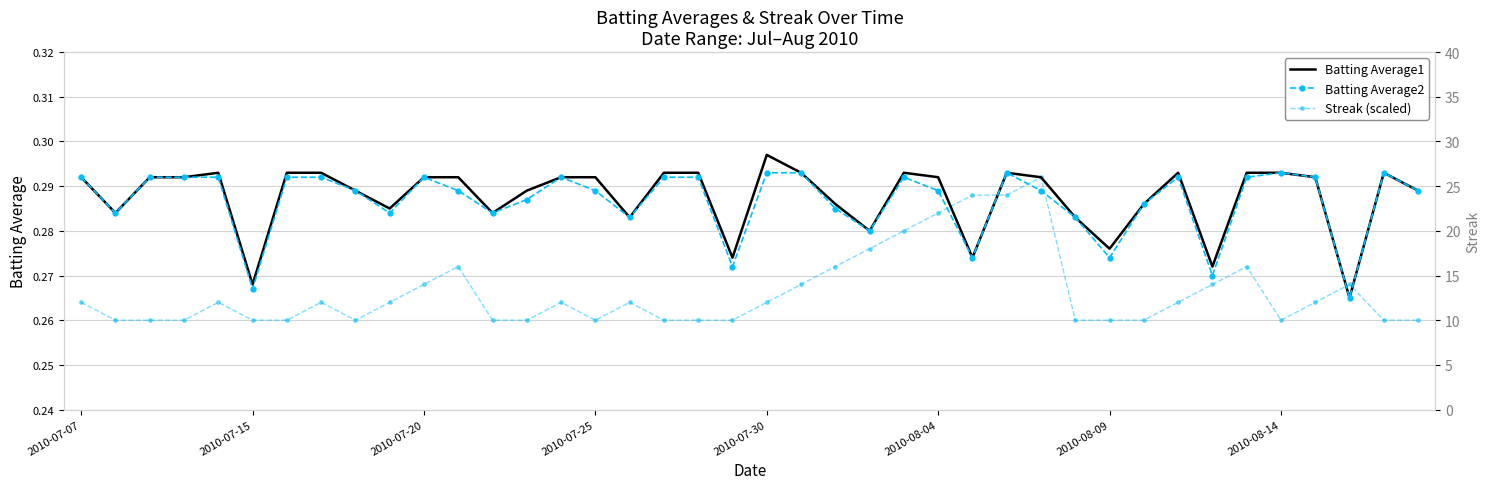

Rank the series at 22 from highest to lowest value.

Batting Average1, Batting Average2, Streak (scaled)